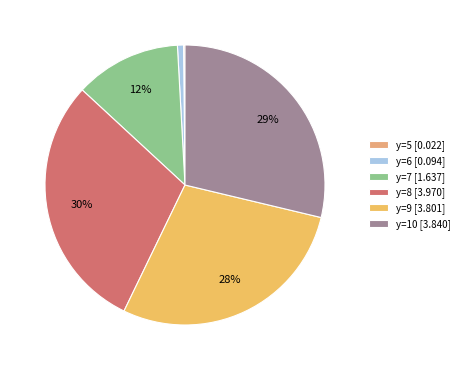

Does any single category account for the majority?

No